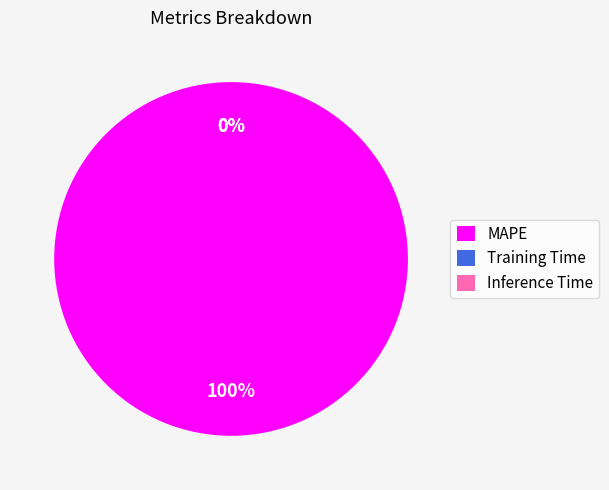

To the nearest percent, what is the combined percentage of Training Time and MAPE?

100%